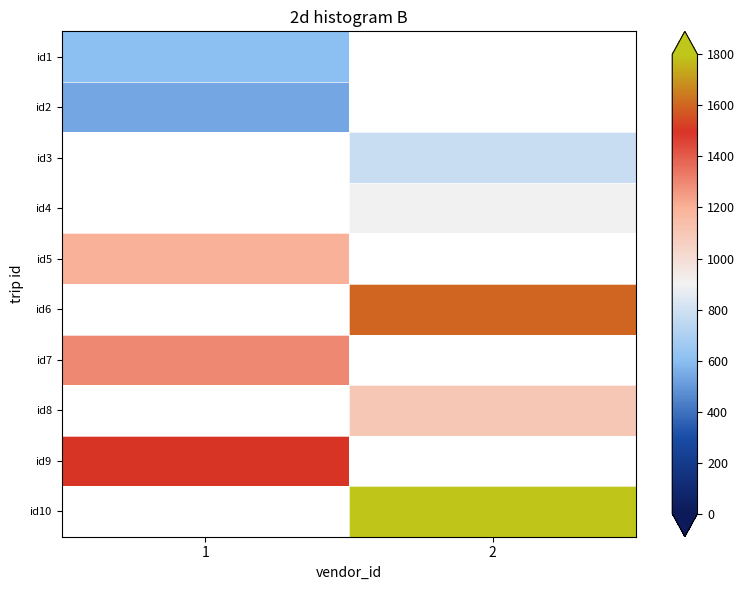

How many positive values does the id10 series have?

1